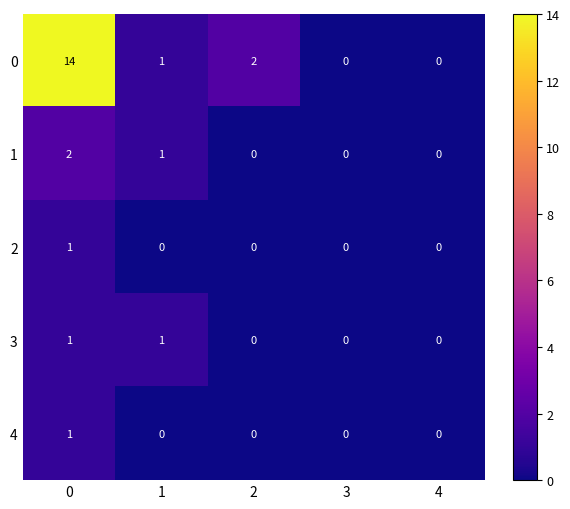

Reading right to left, list all the values displayed in this chart.

0: 0	0	2	1	14
1: 0	0	0	1	2
2: 0	0	0	0	1
3: 0	0	0	1	1
4: 0	0	0	0	1